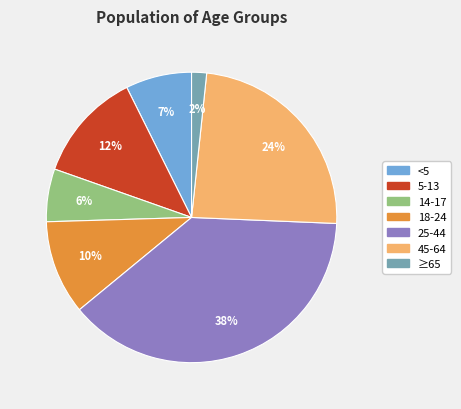

How many slices are in this pie chart?

7